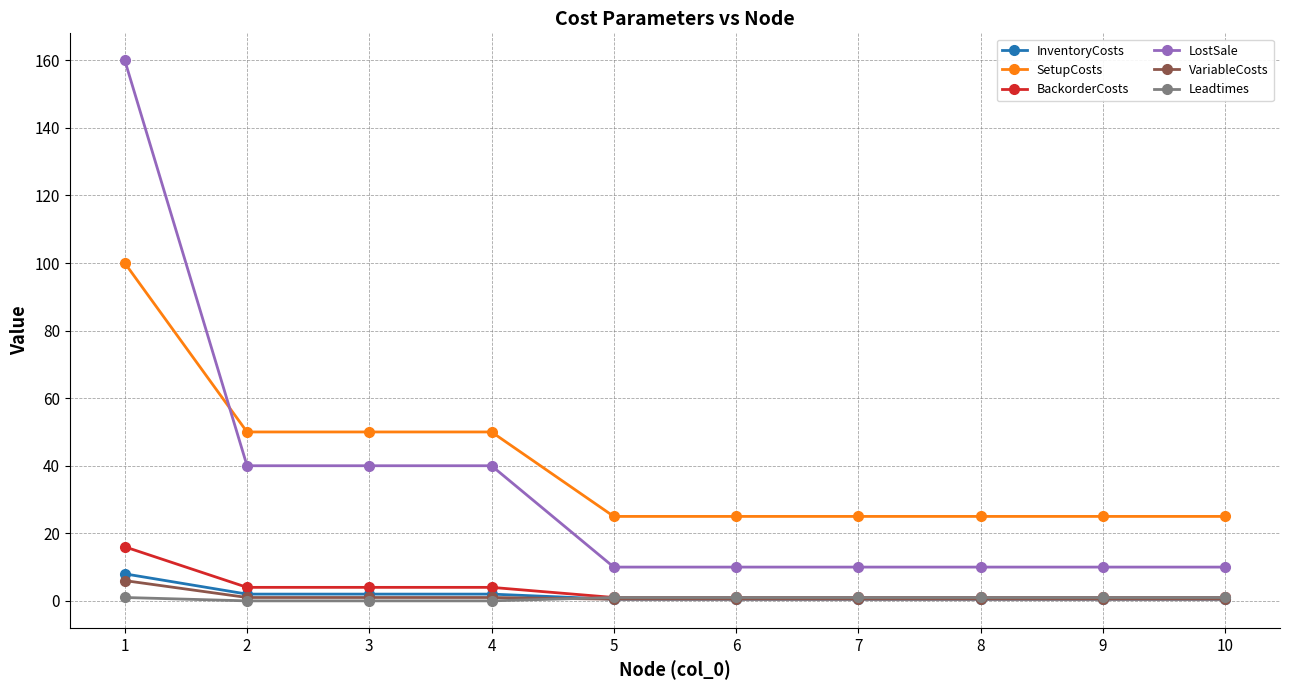

Between 2 and 7, which series saw the biggest shift?

LostSale